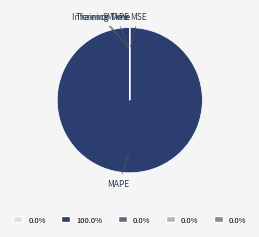

What is the majority slice?

MAPE